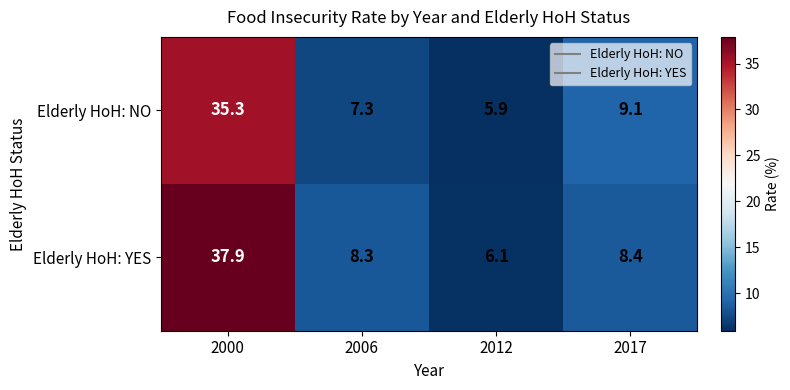

At how many categories does at least one series exceed 15?

1